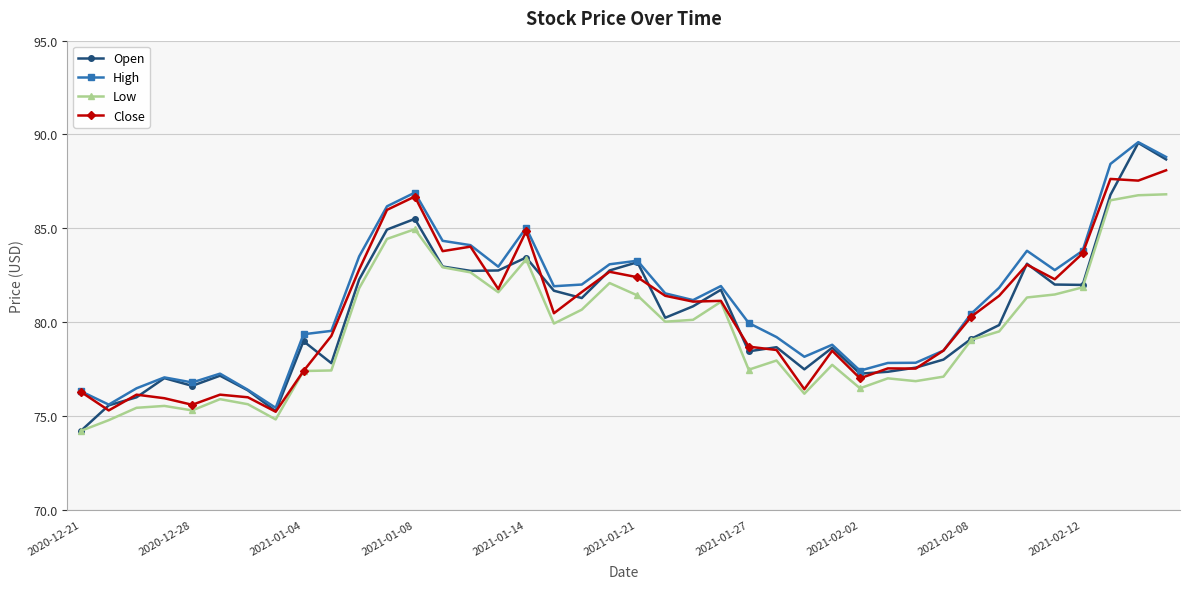

Which series has the widest spread of values?

Open